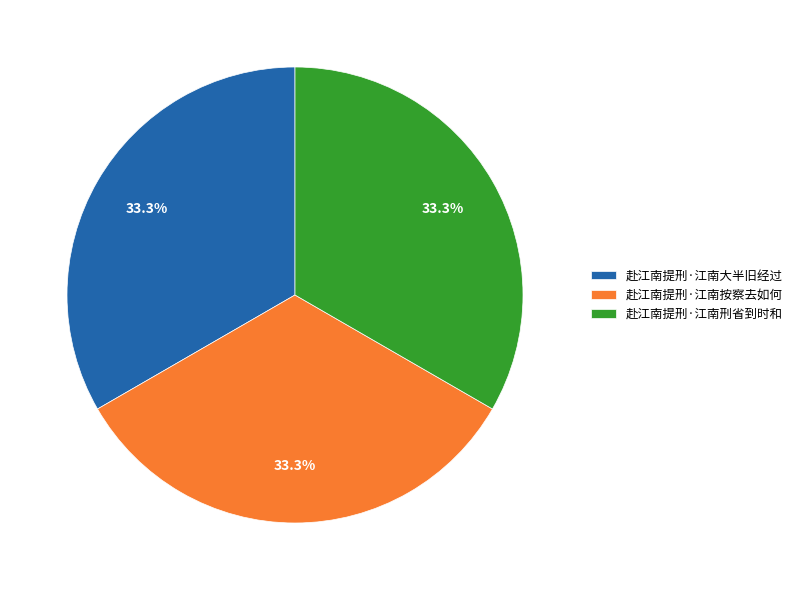

True or false: 赴江南提刑·江南按察去如何 accounts for 33% of the total.

True